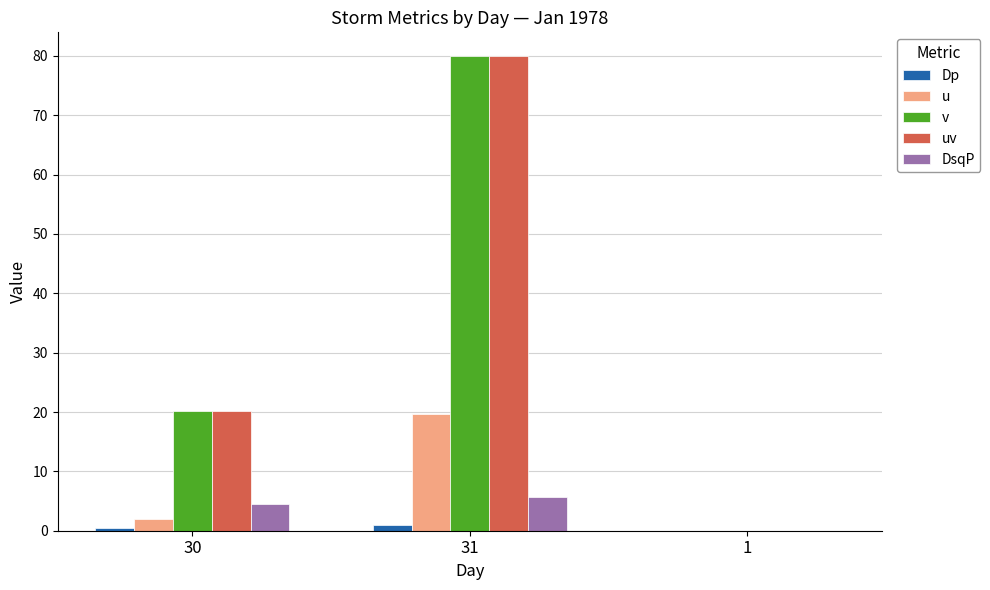

What is the difference between the Dp values at 30 and 31?

0.4